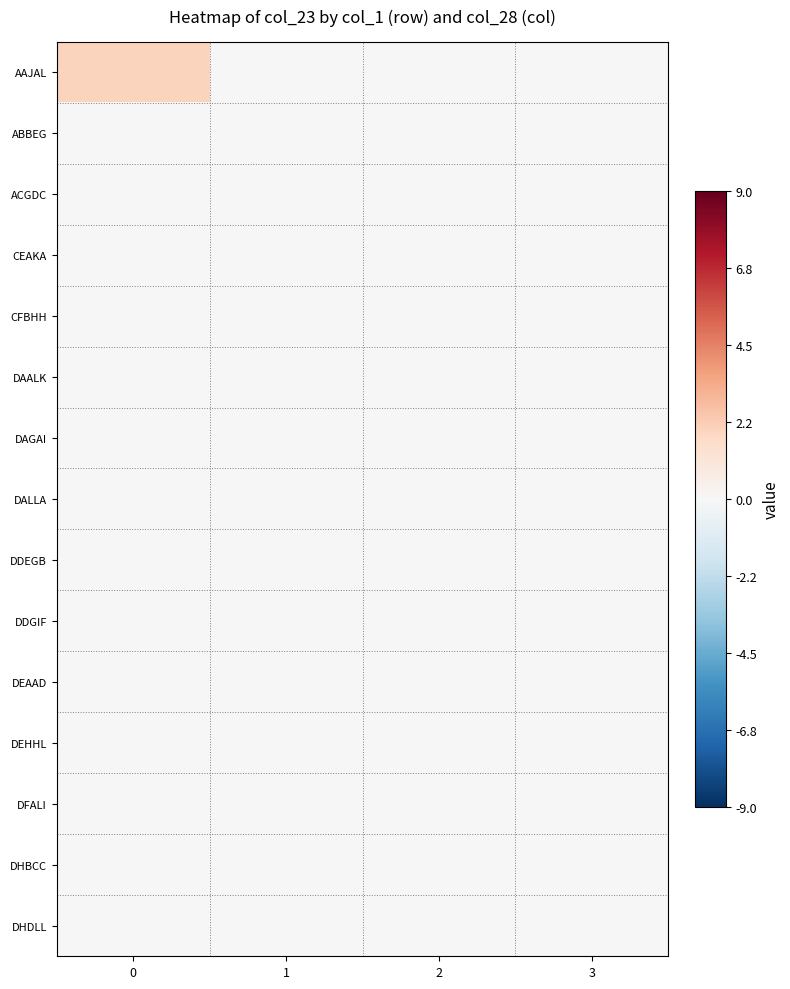

Which series has the largest total across all categories?

AAJAL